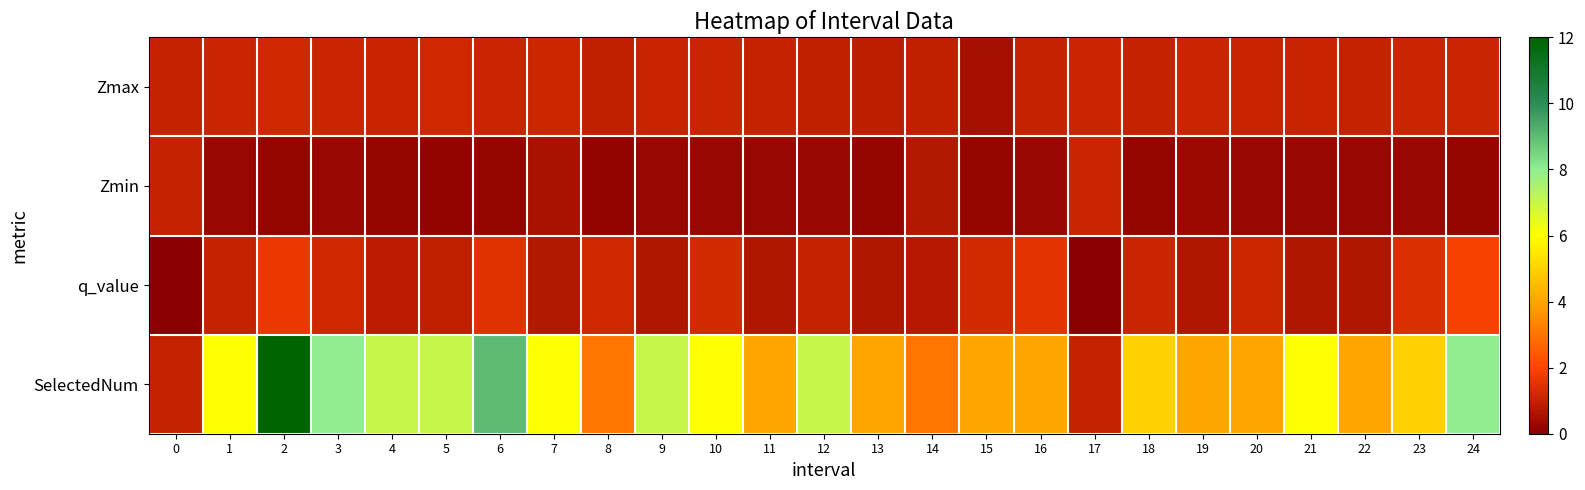

Which has a higher value, 19 or 0?

19